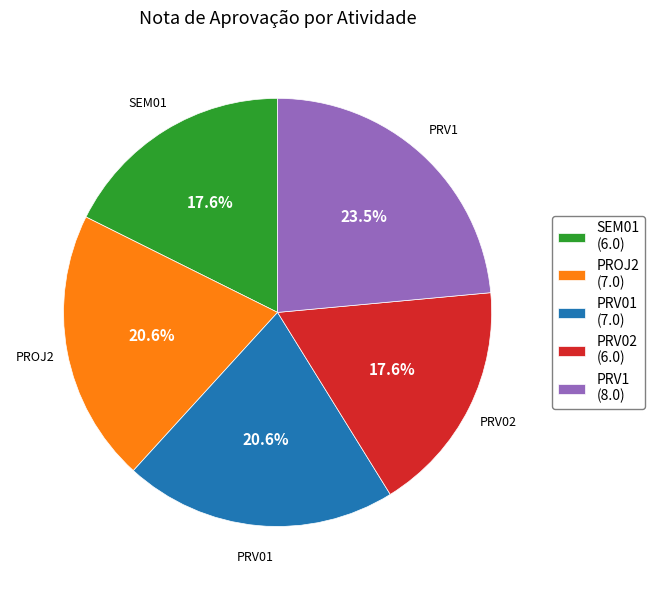

To the nearest percent, what is the difference between the PROJ2 and SEM01 slice percentages?

3%